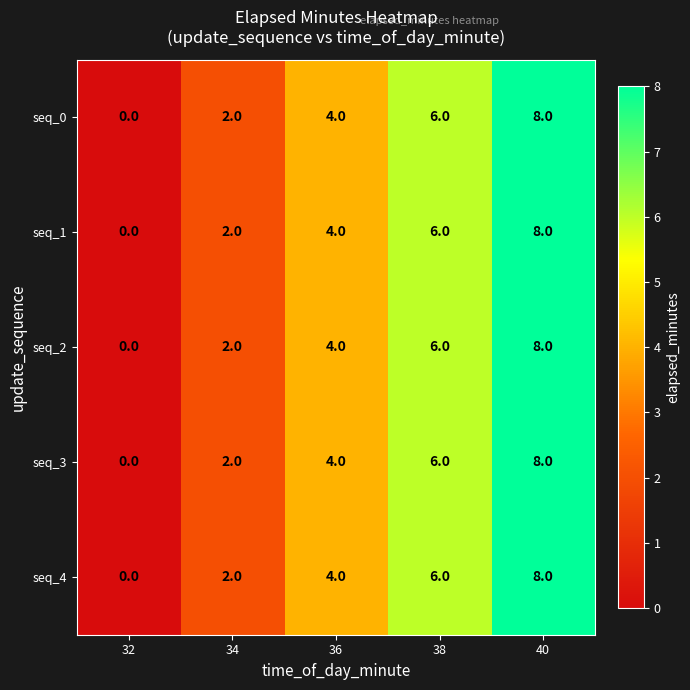

What is the difference between the maximum and minimum values in the seq_2 series?

8